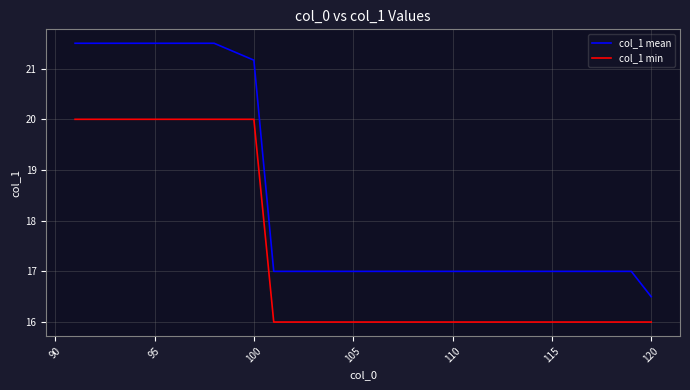

What is the greatest value displayed?

21.5